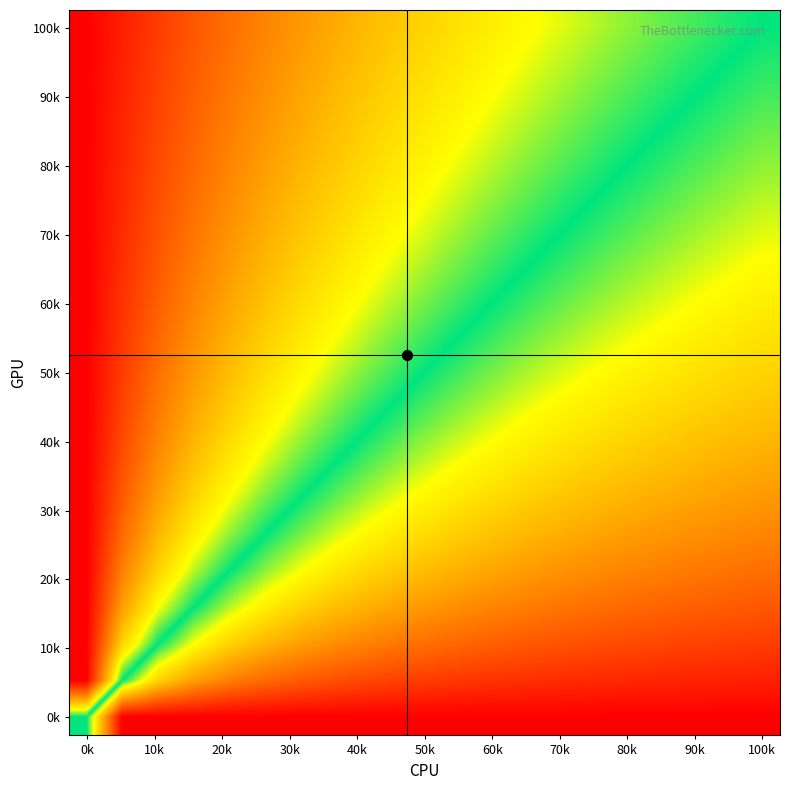

At how many categories does at least one series exceed 0?

20